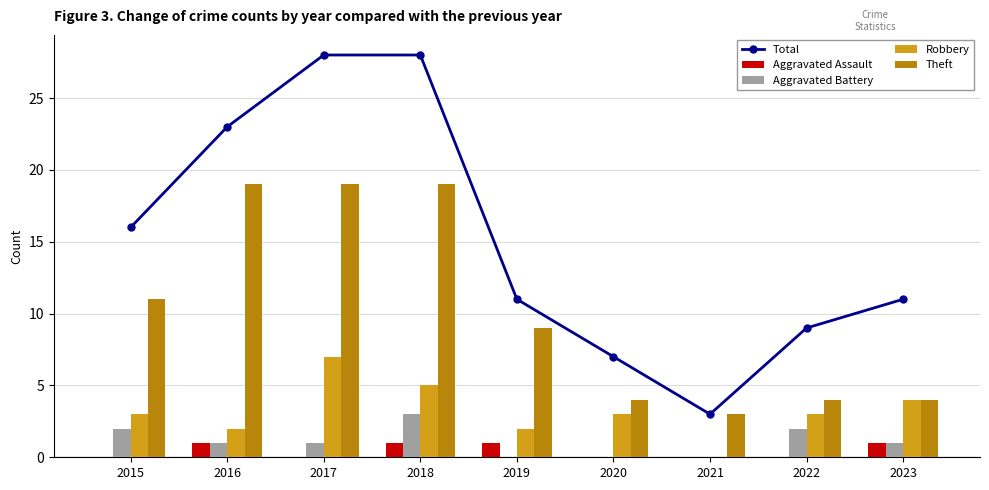

At which label is Aggravated Battery closest to 1?

2016